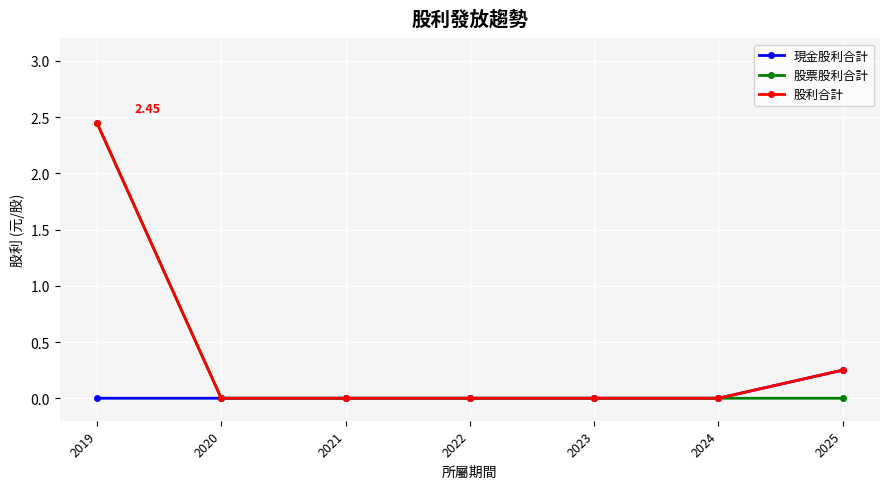

Which series changed the most between 2020 and 2023?

現金股利合計